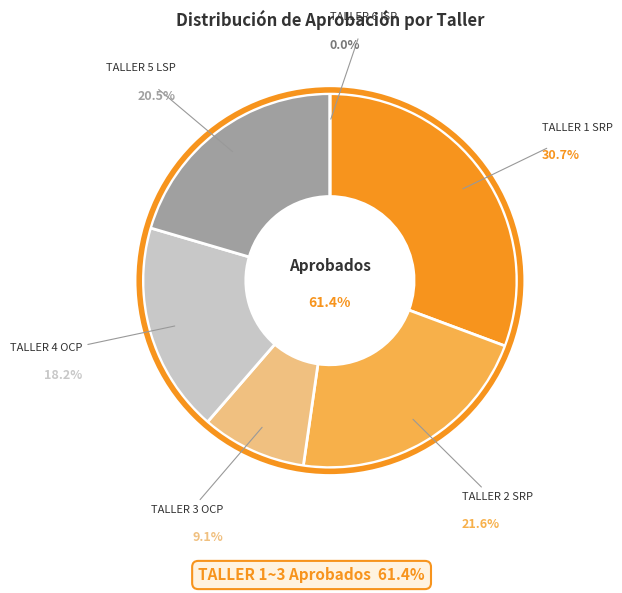

Is it true that TALLER 3 OCP is 9% of the pie?

True